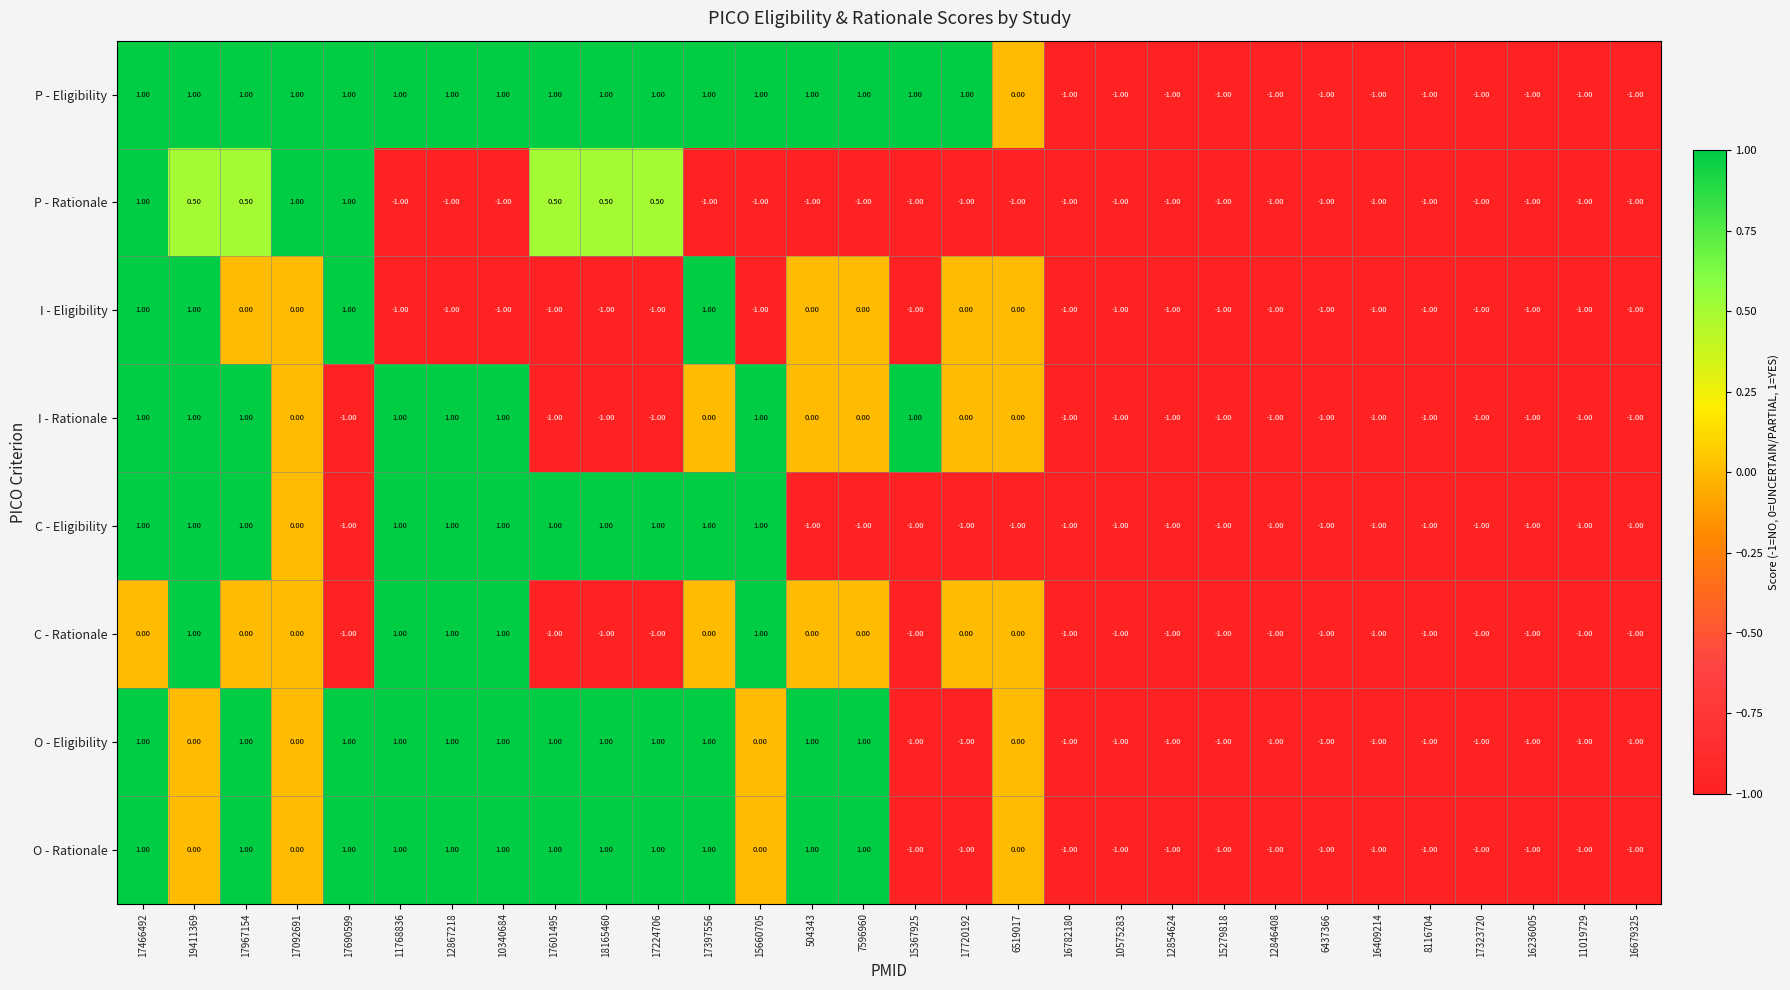

Which series has the largest total across all categories?

P - Eligibility